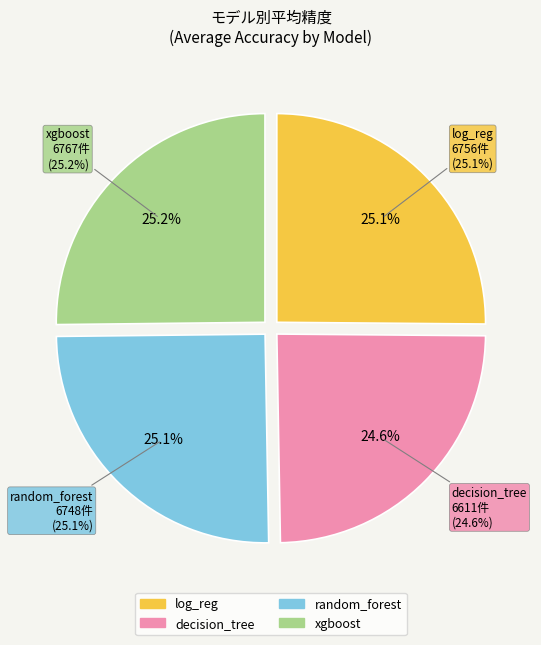

To the nearest percent, what is the average slice percentage?

25%